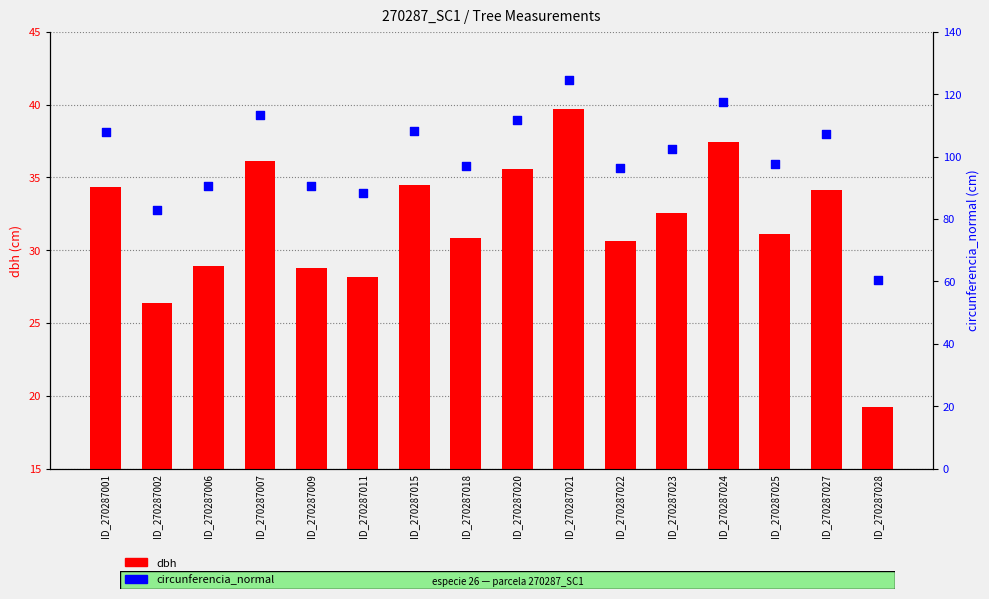

Which series reaches the maximum Y coordinate?

circunferencia_normal